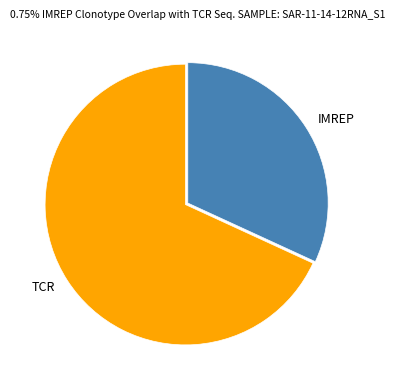

Count the number of slices in the pie.

2